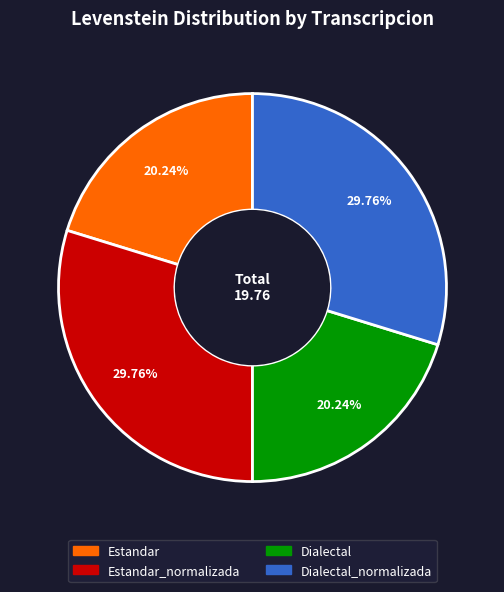

Does any single category account for the majority?

No